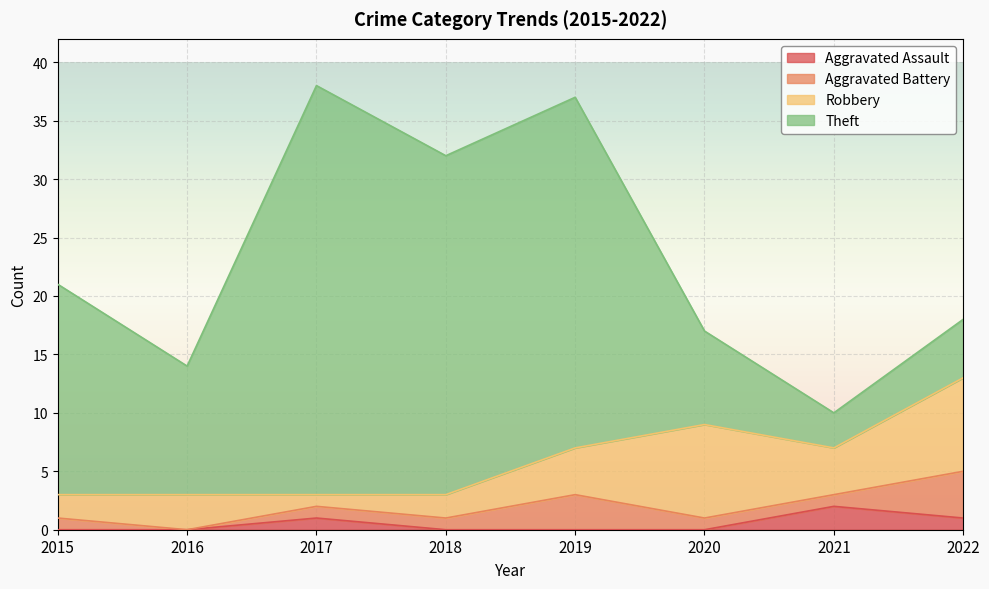

Which series has the widest spread of values?

Theft